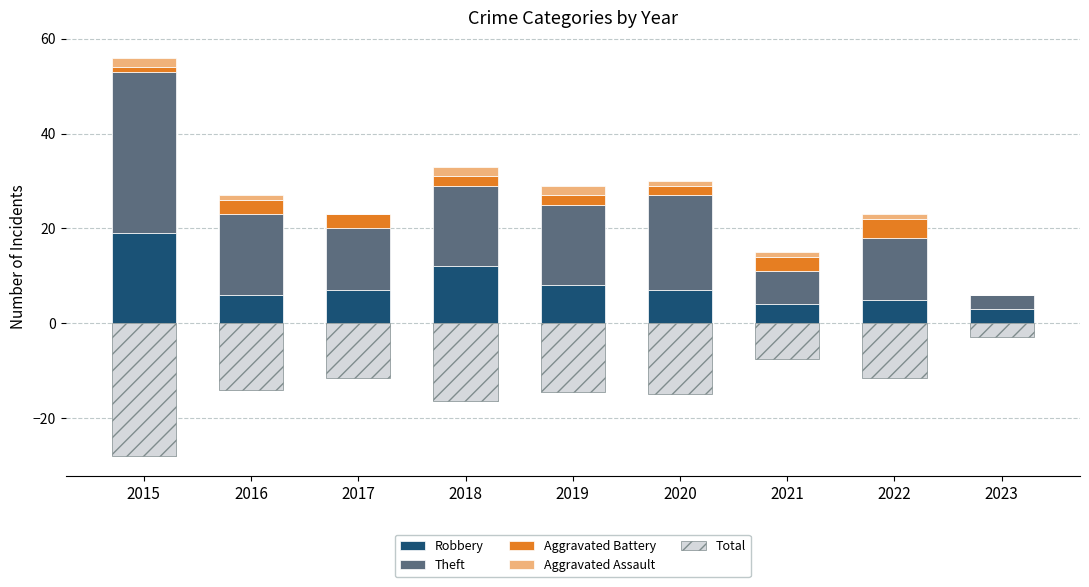

List the labels in order of Theft value, largest first.

2015, 2020, 2016, 2018, 2019, 2017, 2022, 2021, 2023